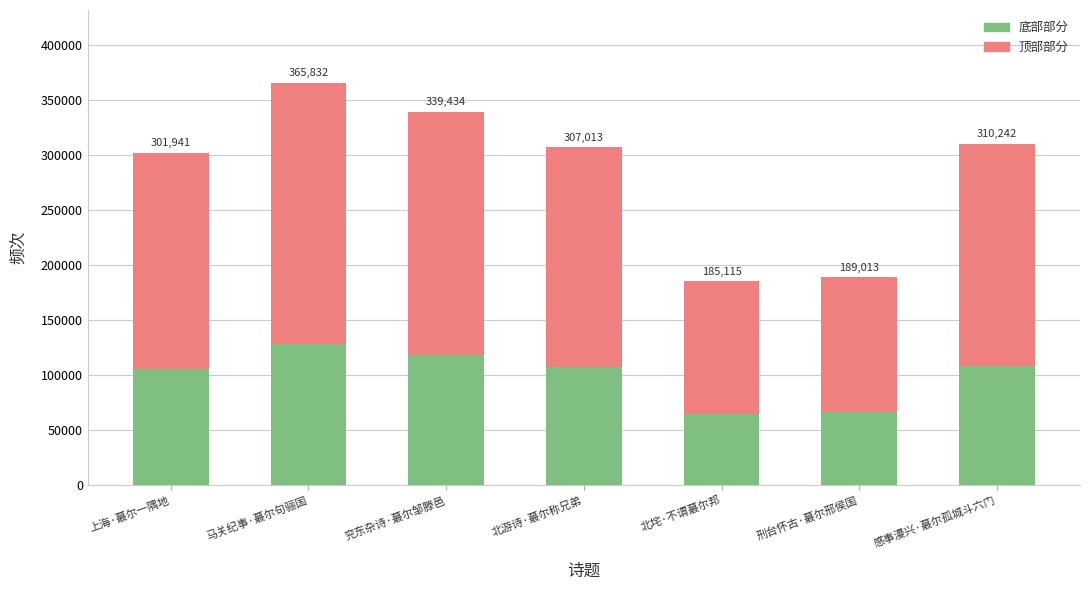

At 兖东杂诗·蕞尔邹滕邑, list the series in order from smallest to largest.

底部部分, 顶部部分